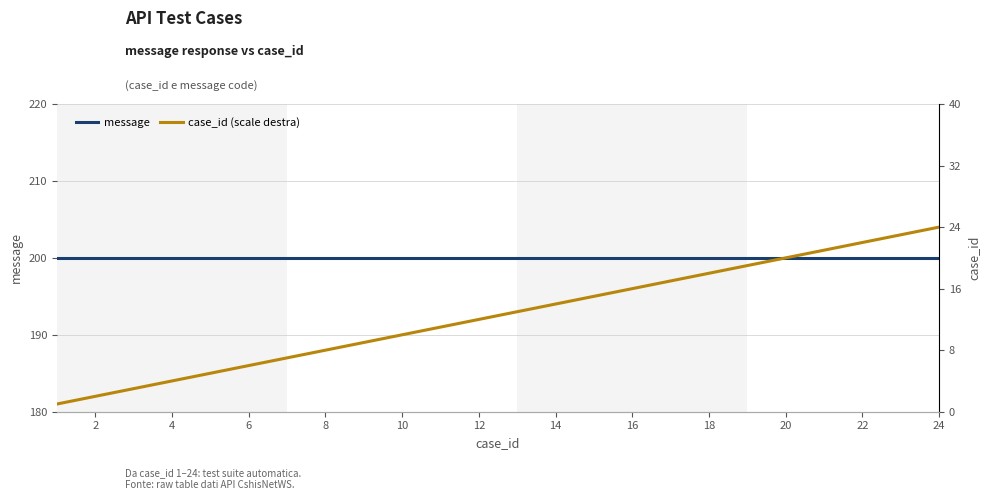

True or false: message has a value of 200 at 14.

True